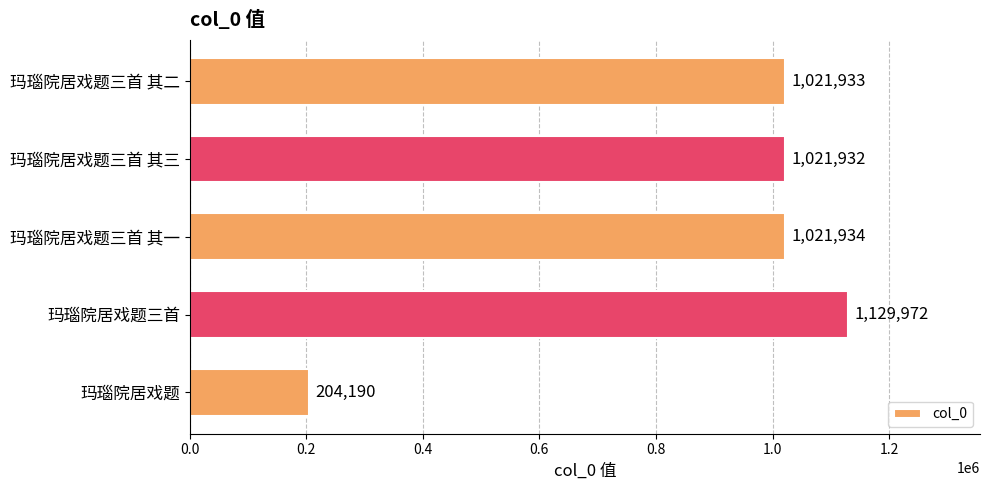

Reading bottom to top, transcribe all the data shown in this chart.

204190	1129972	1021934	1021932	1021933